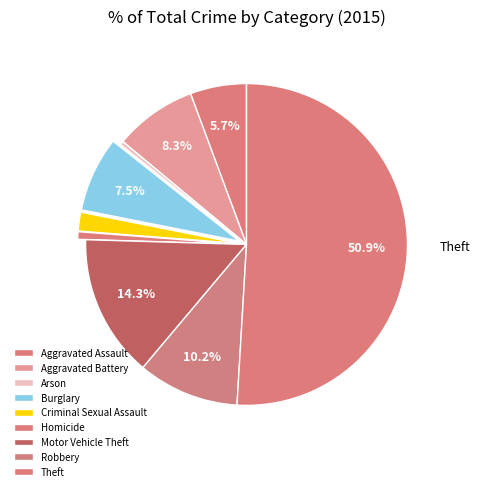

Count the number of slices in the pie.

9